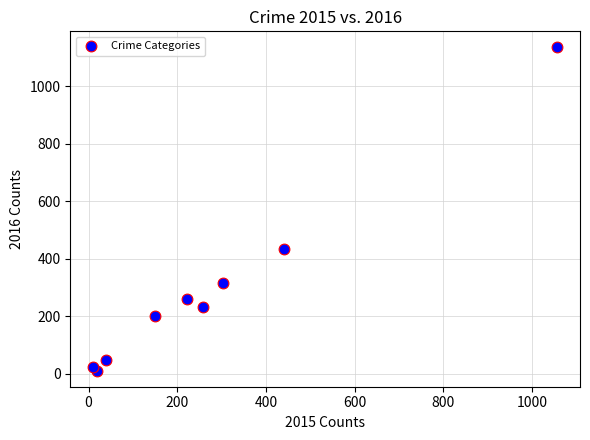

What Y value in the scatter plot is closest to 572?

433